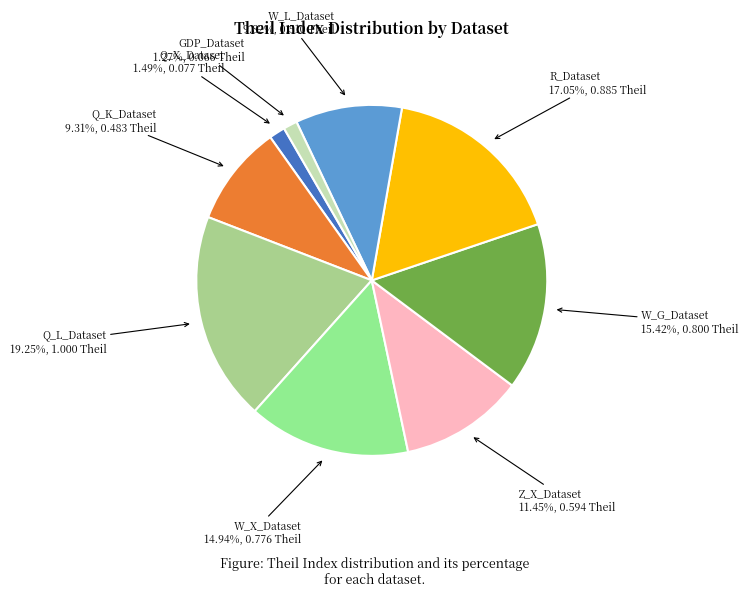

What percentage is the W_X_Dataset slice, to the nearest percent?

15%